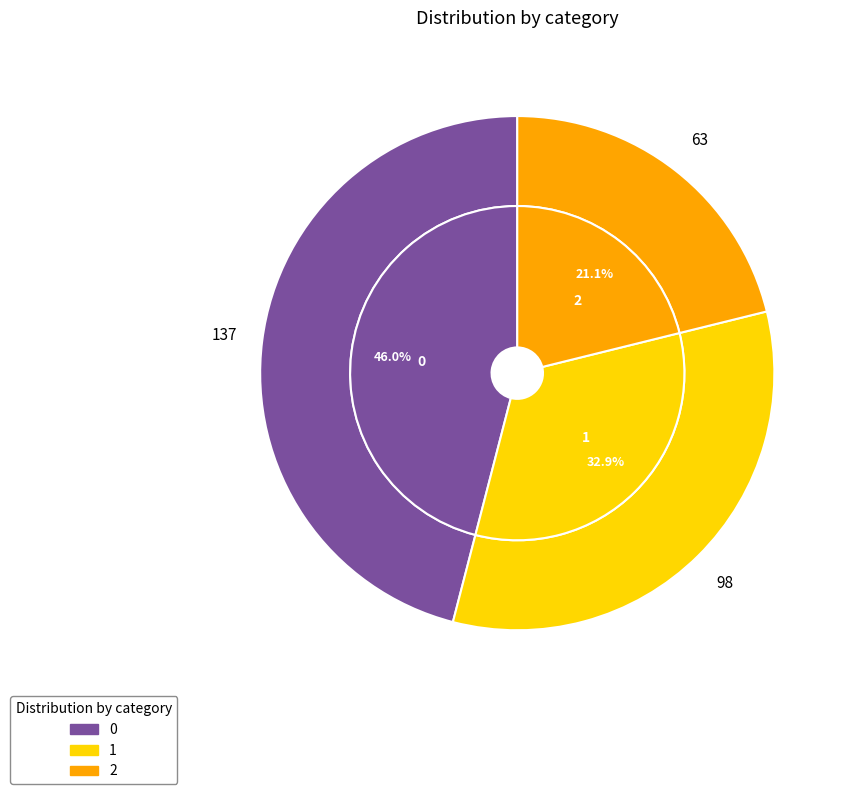

The 2 slice represents 21% of the pie. True or false?

True